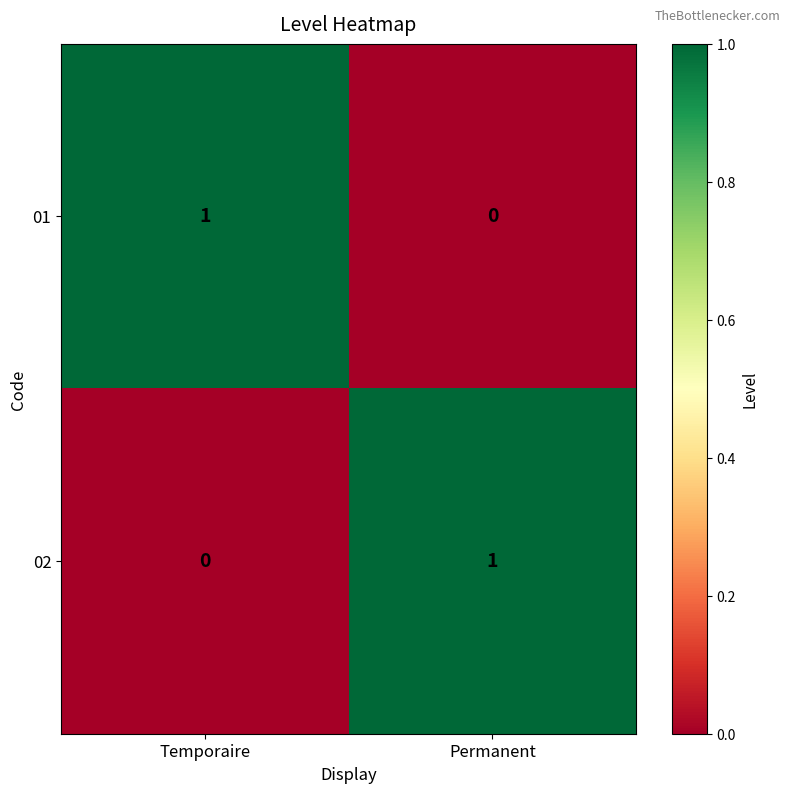

True or false: 02 has a value of 0 at Temporaire.

True